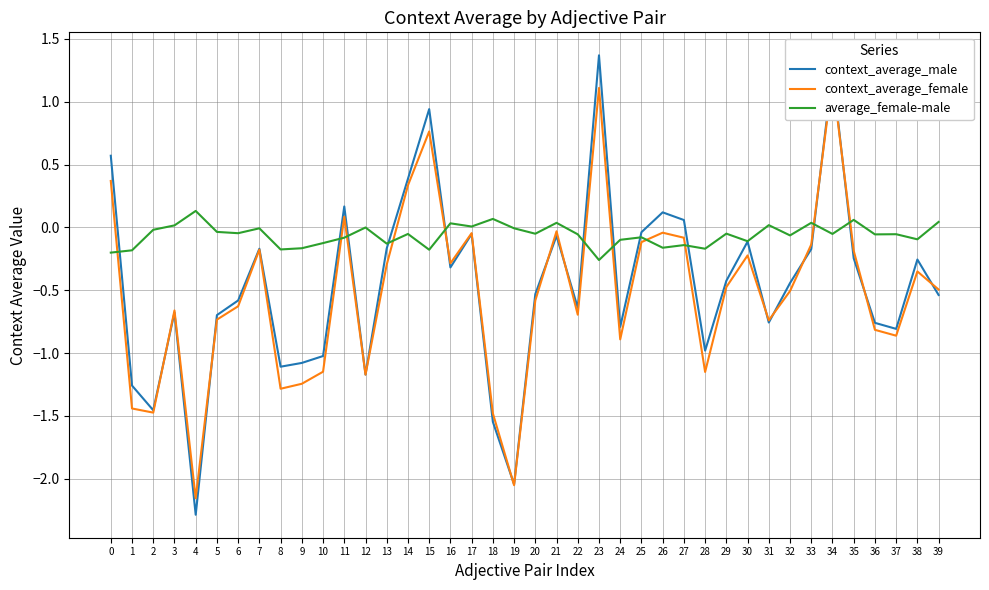

What is the sum of all context_average_male values?

-18.3